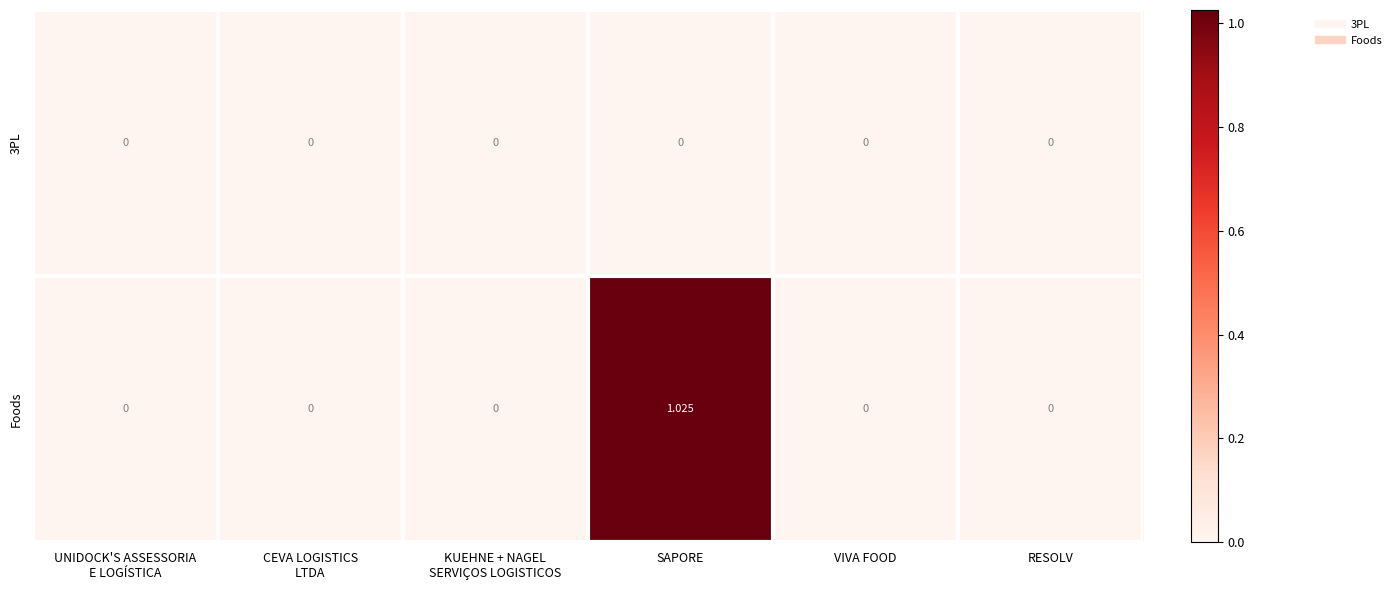

Which category has the highest value across all series?

SAPORE